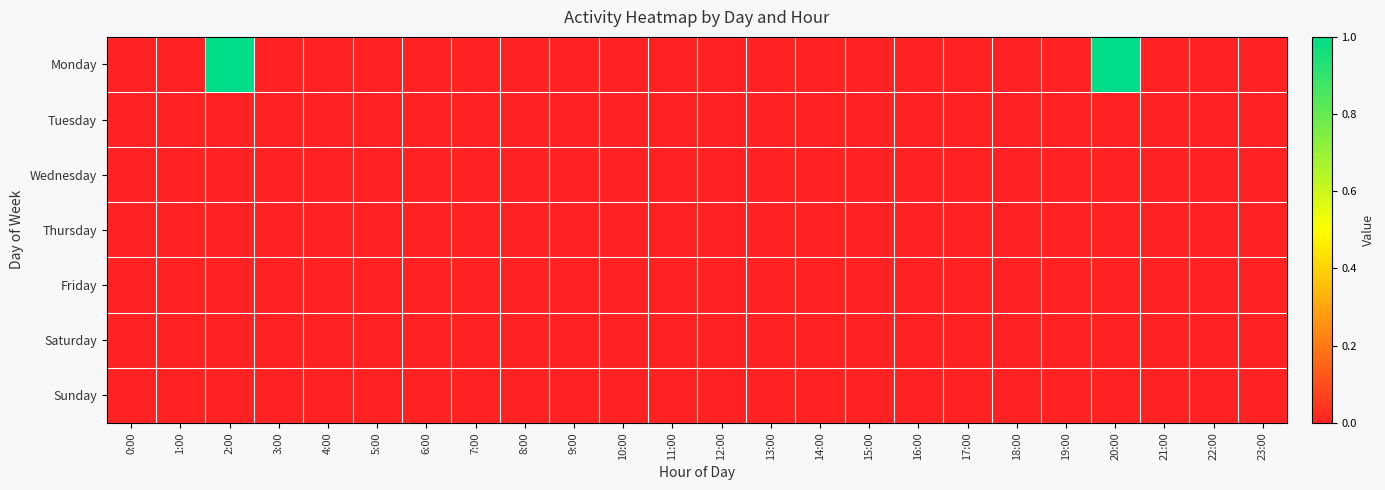

List the series in order of their peak value, highest first.

Monday, Tuesday, Wednesday, Thursday, Friday, Saturday, Sunday